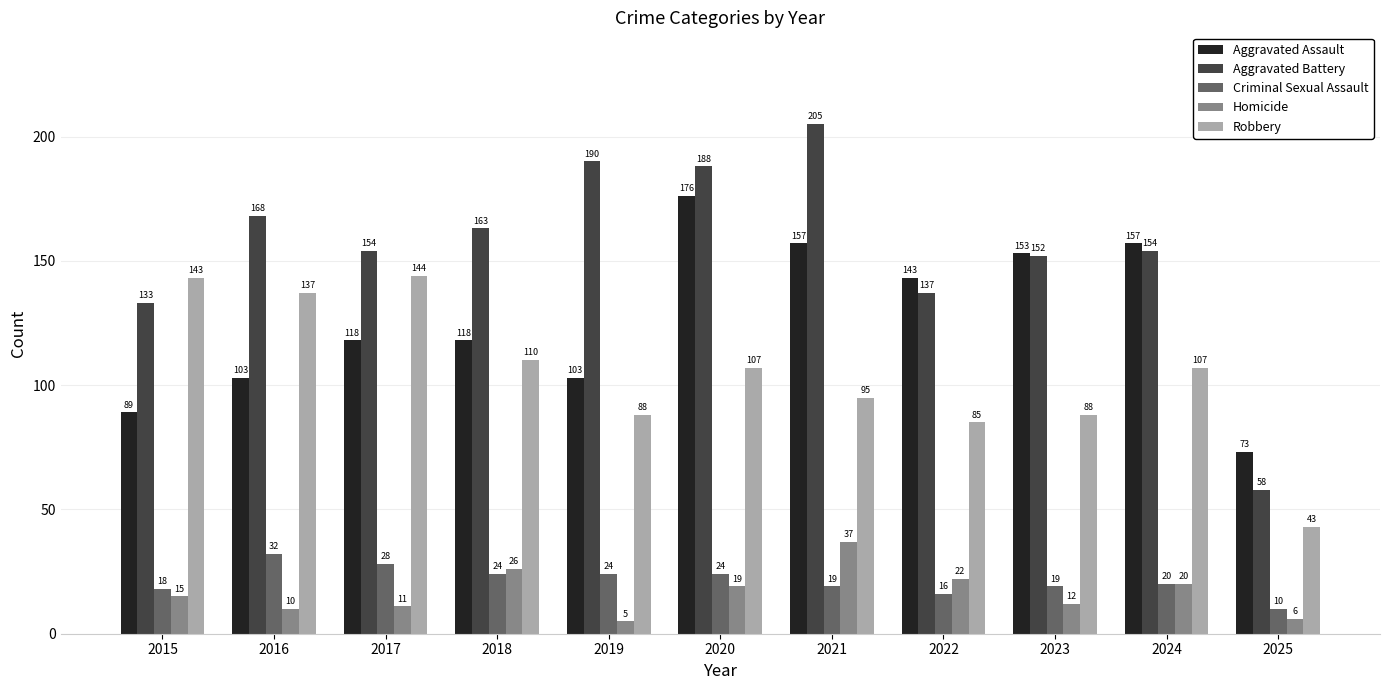

Reading left to right, what are all the values shown in this chart?

Aggravated Assault: 2015=89	2016=103	2017=118	2018=118	2019=103	2020=176	2021=157	2022=143	2023=153	2024=157	2025=73
Aggravated Battery: 2015=133	2016=168	2017=154	2018=163	2019=190	2020=188	2021=205	2022=137	2023=152	2024=154	2025=58
Criminal Sexual Assault: 2015=18	2016=32	2017=28	2018=24	2019=24	2020=24	2021=19	2022=16	2023=19	2024=20	2025=10
Homicide: 2015=15	2016=10	2017=11	2018=26	2019=5	2020=19	2021=37	2022=22	2023=12	2024=20	2025=6
Robbery: 2015=143	2016=137	2017=144	2018=110	2019=88	2020=107	2021=95	2022=85	2023=88	2024=107	2025=43